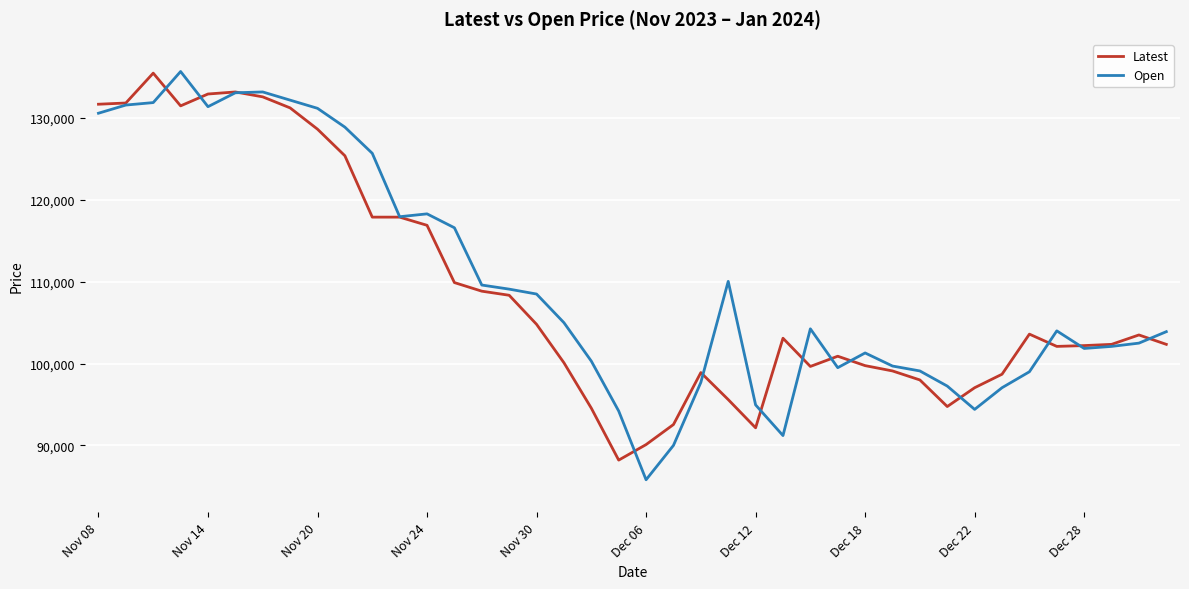

Which series has the widest spread of values?

Open